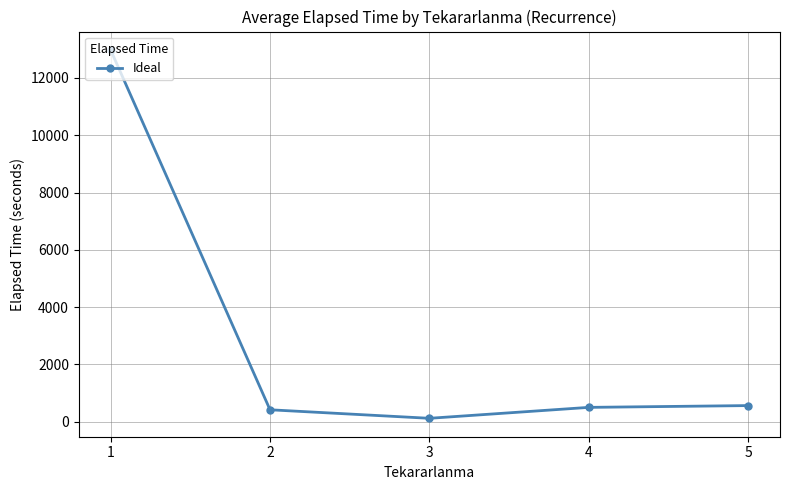

What is the value of the 3rd point from the left?

115.7